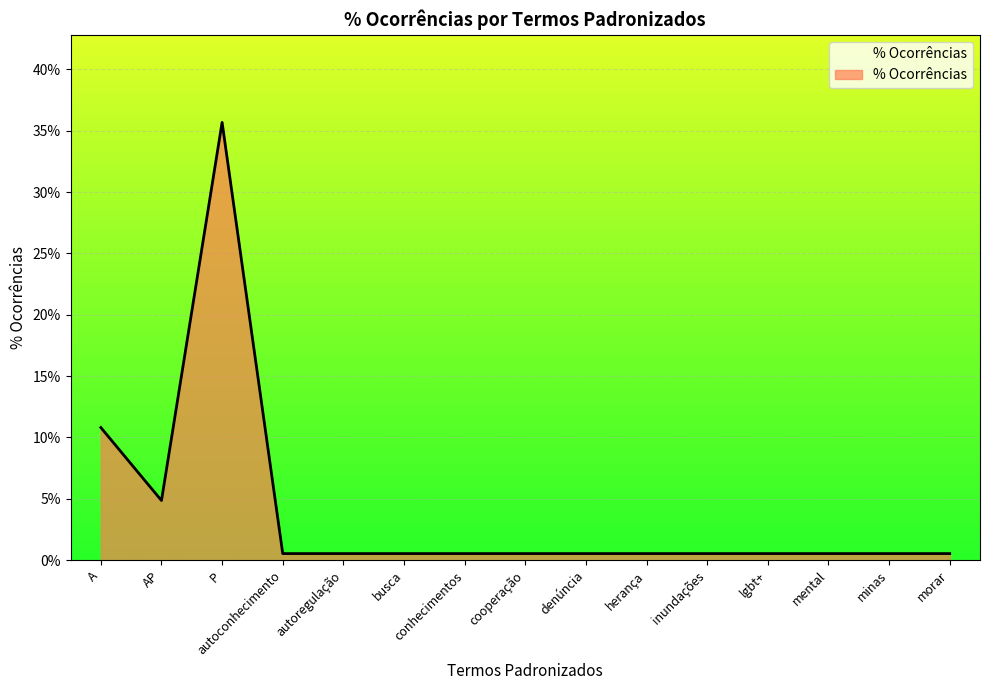

List the labels in order of value, smallest first.

autoconhecimento, autoregulação, busca, conhecimentos, cooperação, denúncia, herança, inundações, lgbt+, mental, minas, morar, AP, A, P